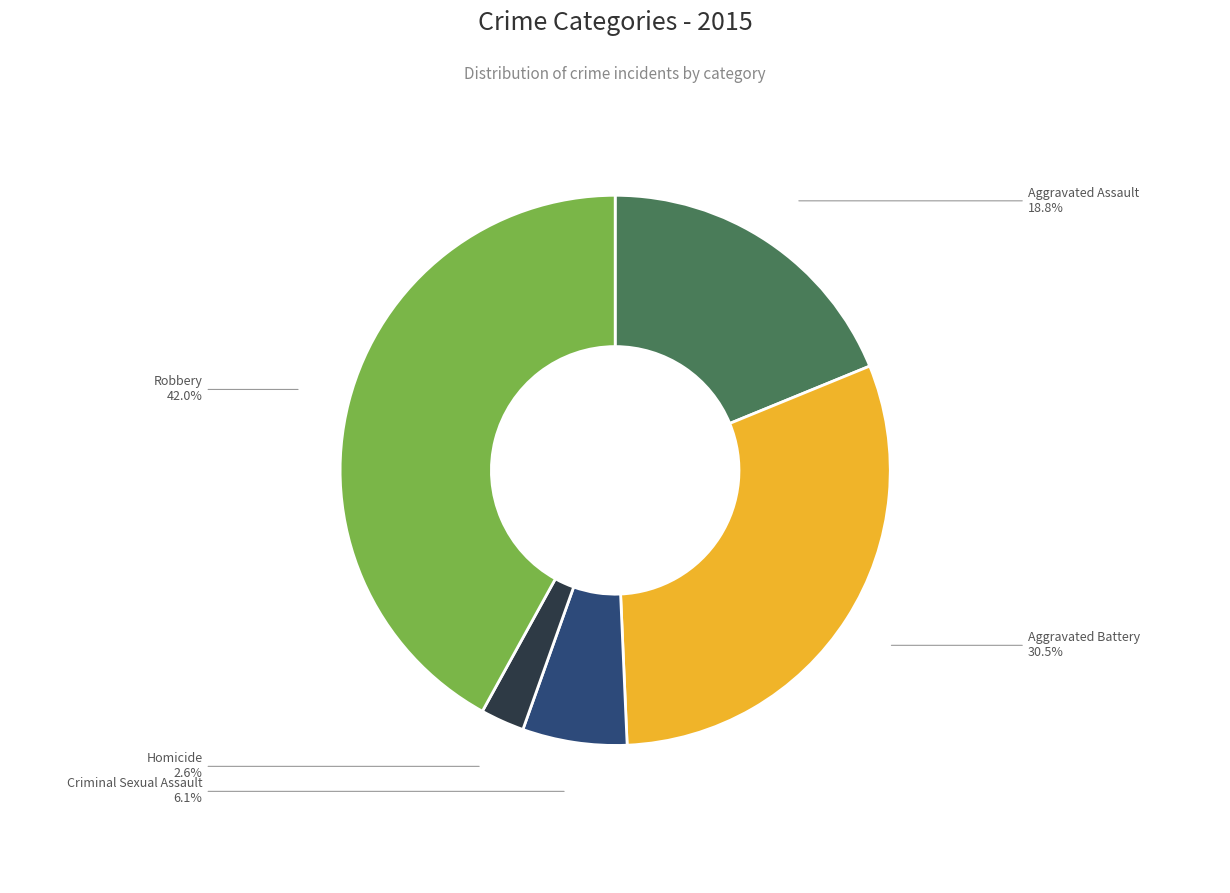

What portion of the pie excludes Homicide?

97.4%